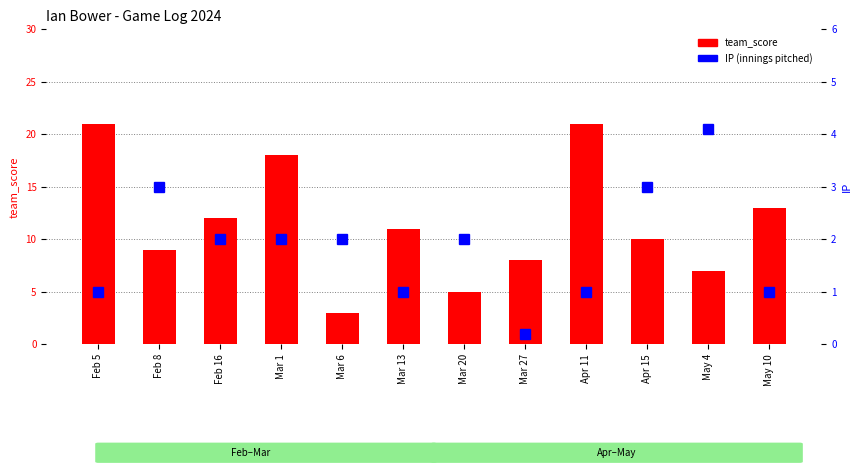

What is the greatest value displayed?

21.0